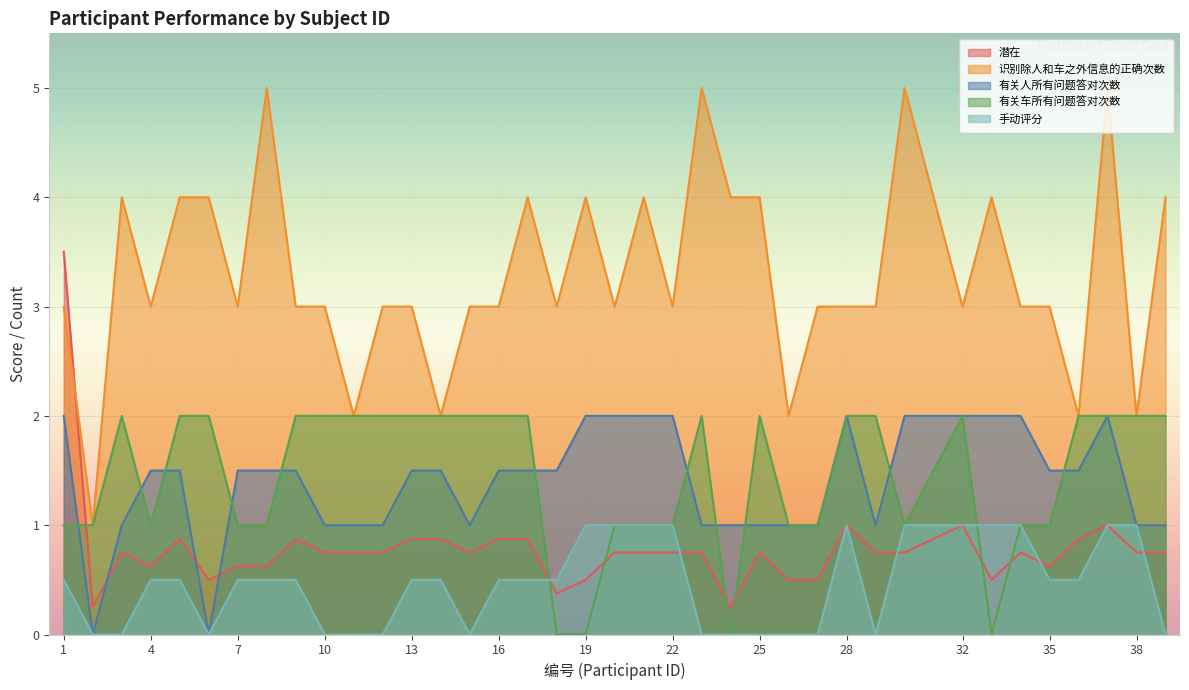

Rank the series by their maximum value, from lowest to highest.

手动评分, 有关人所有问题答对次数, 有关车所有问题答对次数, 潜在, 识别除人和车之外信息的正确次数